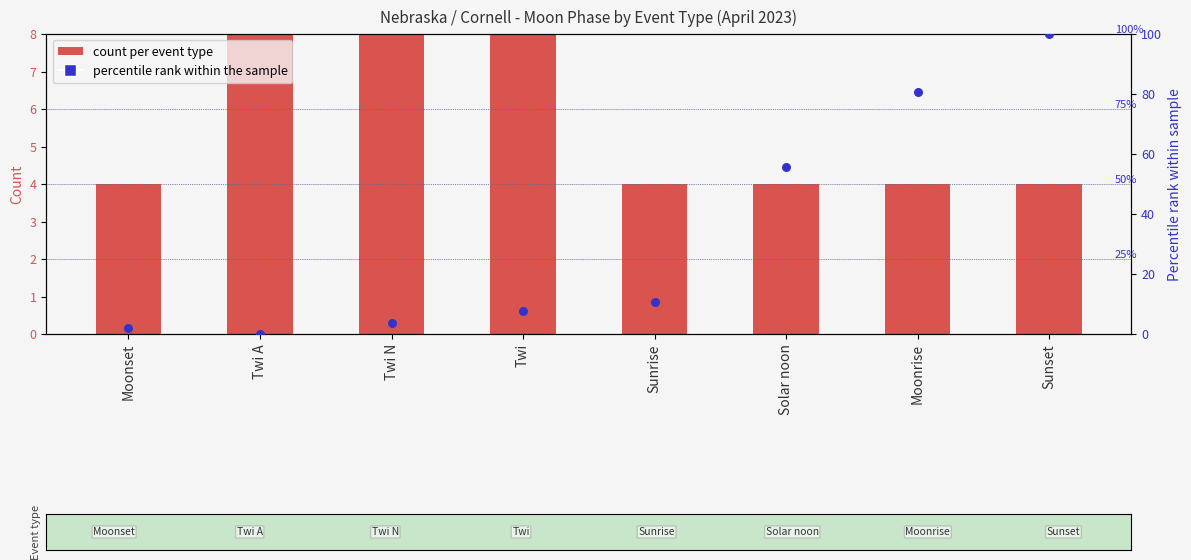

Which series contains the lowest Y value?

percentile rank within the sample